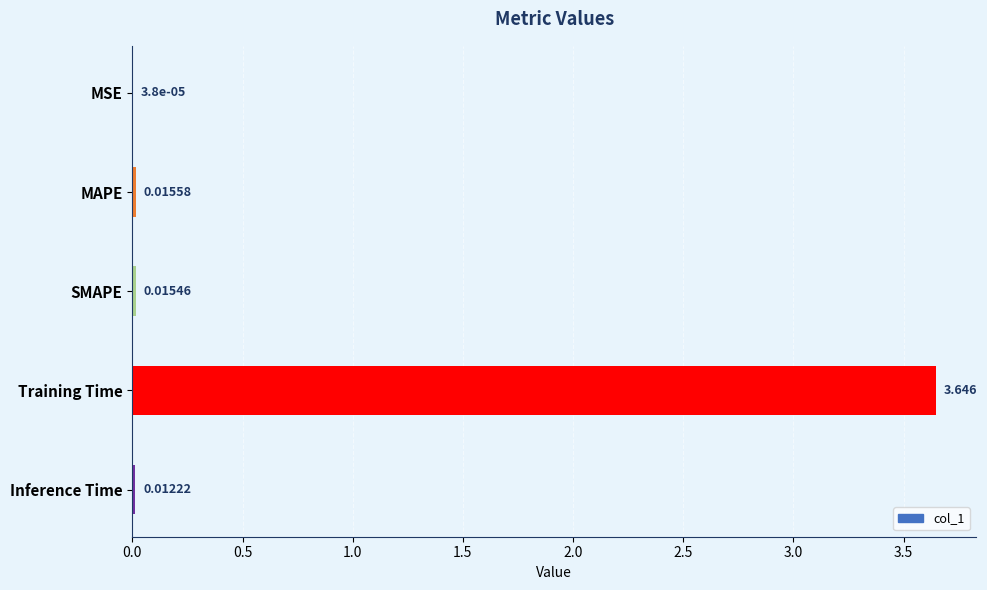

Which has a higher value, MAPE or SMAPE?

MAPE